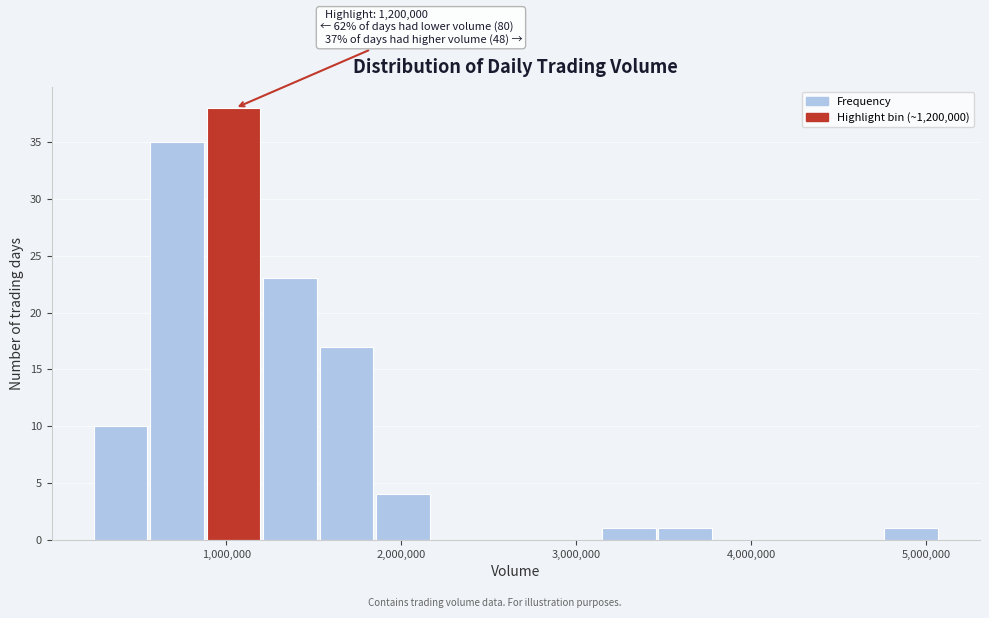

Read against the x-axis, roughly where is the centre of the tallest bar?

1000000